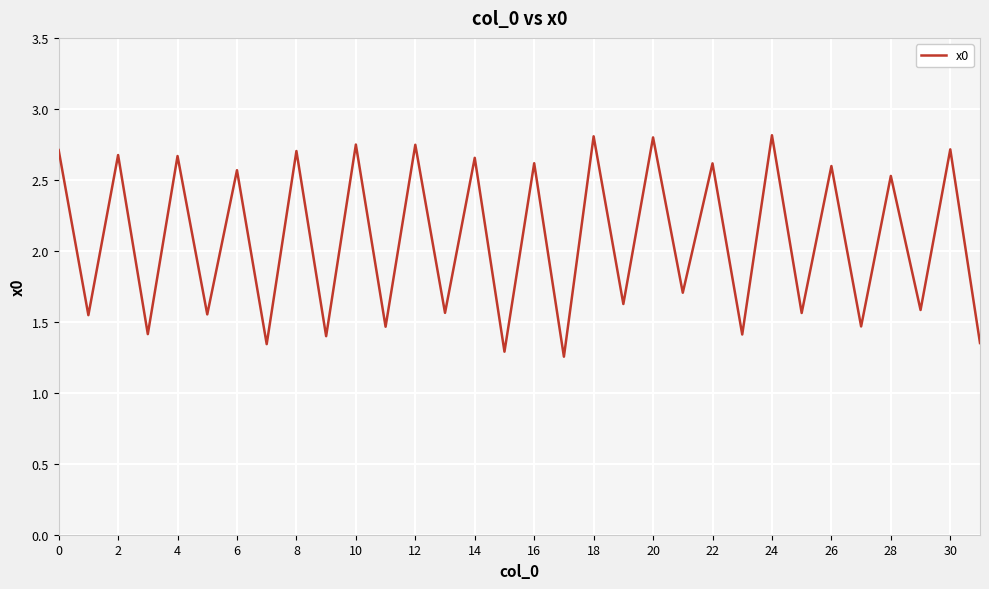

How many interior local valleys (lower than both neighbors) does the data have?

15